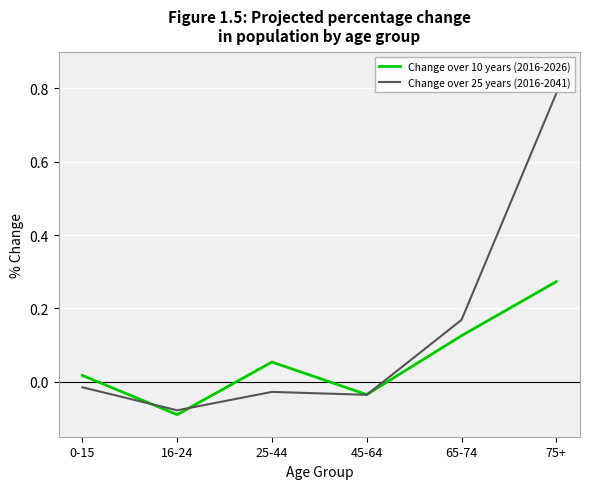

How many lines are shown in the chart?

2